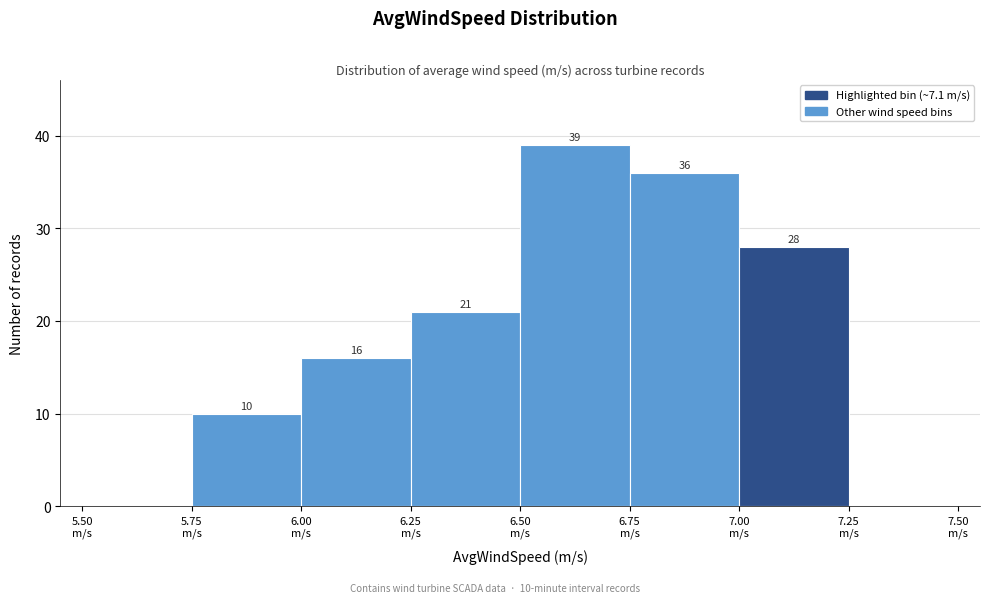

Which range on the x-axis has the tallest bar?

6.50 to 6.75